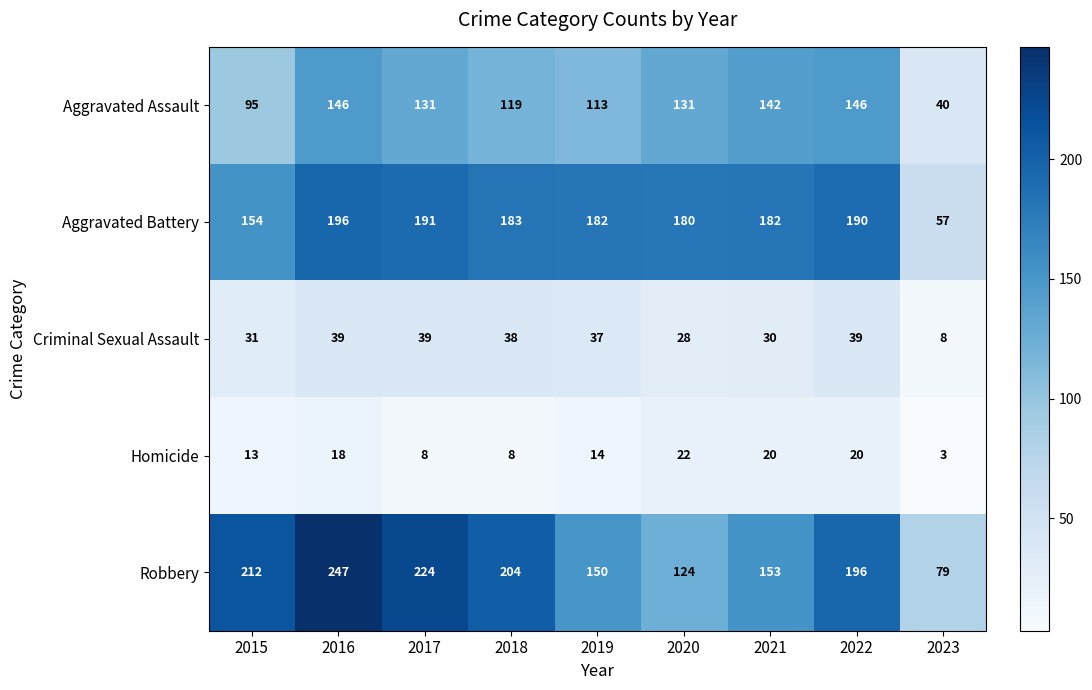

At which category is the sum across all series the highest?

2016